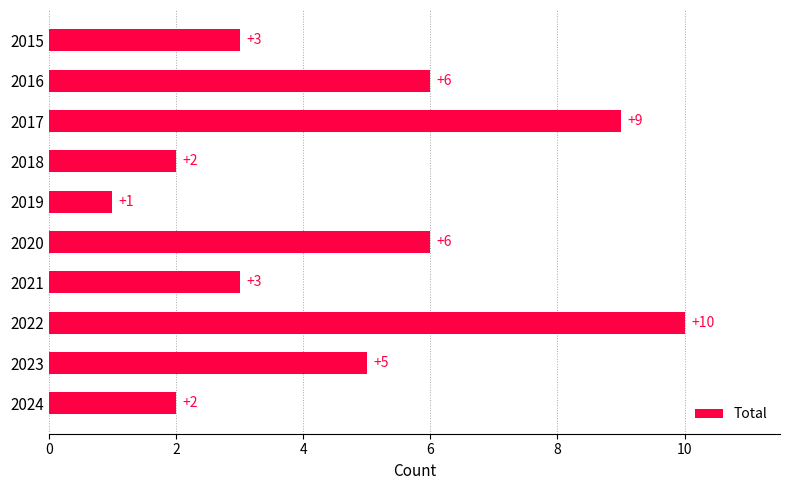

Count the number of data series in this chart.

1